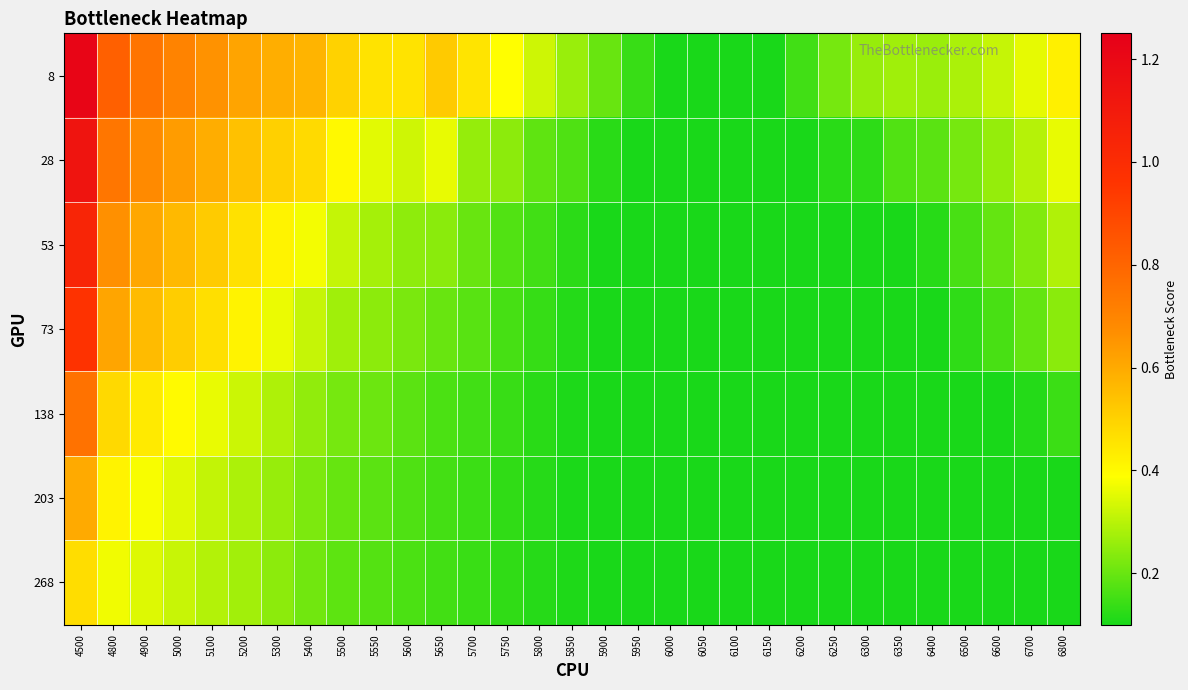

Reading right to left, transcribe all the data shown in this chart.

8: 6800=0.4	6700=0.4	6600=0.3	6500=0.3	6400=0.3	6350=0.3	6300=0.3	6250=0.2	6200=0.2	6150=0.1	6100=0.1	6050=0.1	6000=0.1	5950=0.1	5900=0.2	5850=0.3	5800=0.3	5750=0.4	5700=0.5	5650=0.5	5600=0.5	5550=0.5	5500=0.5	5400=0.6	5300=0.6	5200=0.6	5100=0.7	5000=0.7	4900=0.7	4800=0.8	4500=1.2
28: 6800=0.4	6700=0.3	6600=0.3	6500=0.2	6400=0.2	6350=0.2	6300=0.1	6250=0.1	6200=0.1	6150=0.1	6100=0.1	6050=0.1	6000=0.1	5950=0.1	5900=0.1	5850=0.2	5800=0.2	5750=0.2	5700=0.3	5650=0.4	5600=0.3	5550=0.4	5500=0.4	5400=0.5	5300=0.5	5200=0.5	5100=0.6	5000=0.6	4900=0.7	4800=0.7	4500=1.1
53: 6800=0.3	6700=0.2	6600=0.2	6500=0.2	6400=0.1	6350=0.1	6300=0.1	6250=0.1	6200=0.1	6150=0.1	6100=0.1	6050=0.1	6000=0.1	5950=0.1	5900=0.1	5850=0.1	5800=0.1	5750=0.2	5700=0.2	5650=0.2	5600=0.2	5550=0.3	5500=0.3	5400=0.4	5300=0.4	5200=0.5	5100=0.5	5000=0.6	4900=0.6	4800=0.7	4500=1.0
73: 6800=0.2	6700=0.2	6600=0.2	6500=0.1	6400=0.1	6350=0.1	6300=0.1	6250=0.1	6200=0.1	6150=0.1	6100=0.1	6050=0.1	6000=0.1	5950=0.1	5900=0.1	5850=0.1	5800=0.1	5750=0.2	5700=0.2	5650=0.2	5600=0.2	5550=0.2	5500=0.3	5400=0.3	5300=0.4	5200=0.4	5100=0.5	5000=0.5	4900=0.6	4800=0.6	4500=1.0
138: 6800=0.1	6700=0.1	6600=0.1	6500=0.1	6400=0.1	6350=0.1	6300=0.1	6250=0.1	6200=0.1	6150=0.1	6100=0.1	6050=0.1	6000=0.1	5950=0.1	5900=0.1	5850=0.1	5800=0.1	5750=0.1	5700=0.2	5650=0.2	5600=0.2	5550=0.2	5500=0.2	5400=0.3	5300=0.3	5200=0.3	5100=0.4	5000=0.4	4900=0.4	4800=0.5	4500=0.8
203: 6800=0.1	6700=0.1	6600=0.1	6500=0.1	6400=0.1	6350=0.1	6300=0.1	6250=0.1	6200=0.1	6150=0.1	6100=0.1	6050=0.1	6000=0.1	5950=0.1	5900=0.1	5850=0.1	5800=0.1	5750=0.1	5700=0.1	5650=0.2	5600=0.2	5550=0.2	5500=0.2	5400=0.2	5300=0.3	5200=0.3	5100=0.3	5000=0.3	4900=0.4	4800=0.4	4500=0.6
268: 6800=0.1	6700=0.1	6600=0.1	6500=0.1	6400=0.1	6350=0.1	6300=0.1	6250=0.1	6200=0.1	6150=0.1	6100=0.1	6050=0.1	6000=0.1	5950=0.1	5900=0.1	5850=0.1	5800=0.1	5750=0.1	5700=0.1	5650=0.2	5600=0.2	5550=0.2	5500=0.2	5400=0.2	5300=0.2	5200=0.3	5100=0.3	5000=0.3	4900=0.3	4800=0.4	4500=0.5